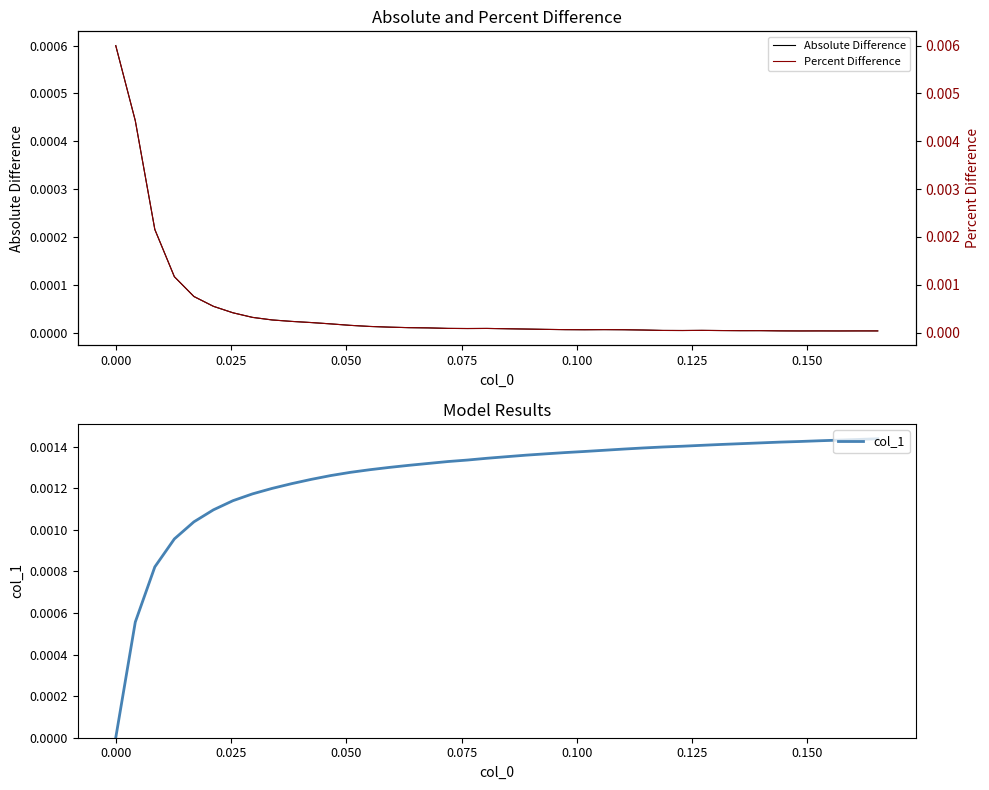

True or false: Absolute Difference and Percent Difference cross at least once.

False